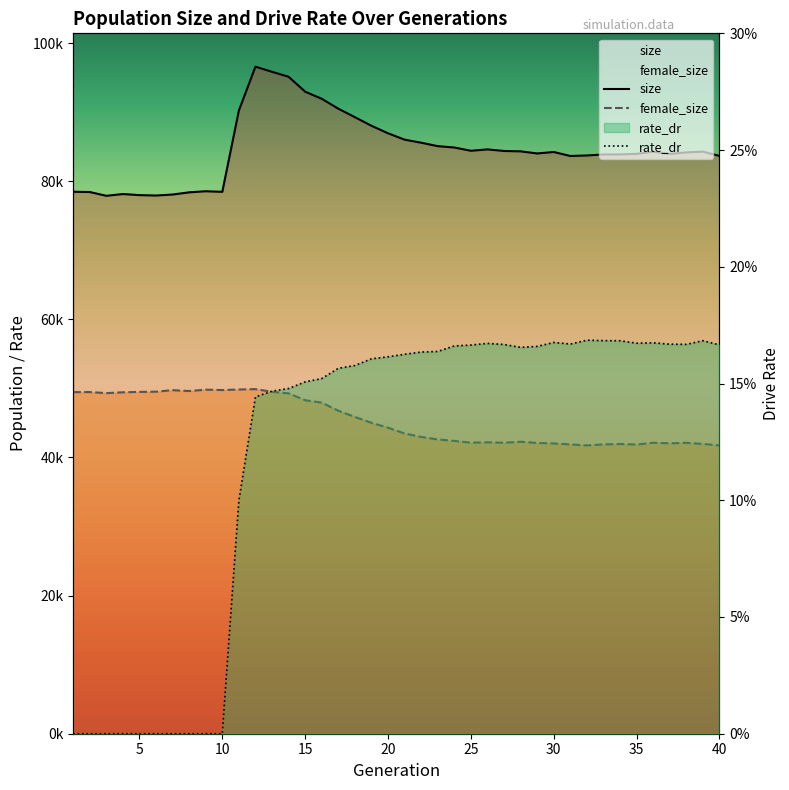

True or false: female_size and rate_dr intersect in this chart.

False